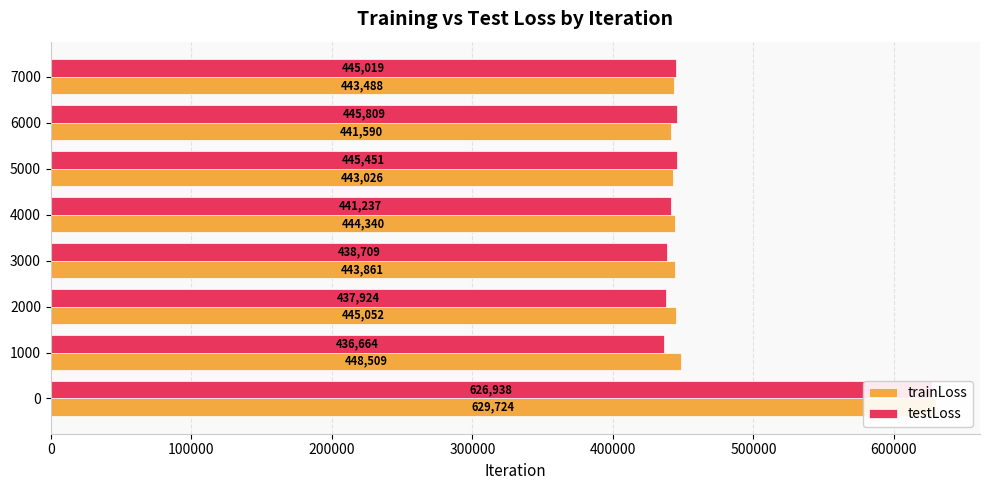

Rank the categories by trainLoss value from highest to lowest.

0, 100000, 200000, 400000, 300000, 700000, 500000, 600000